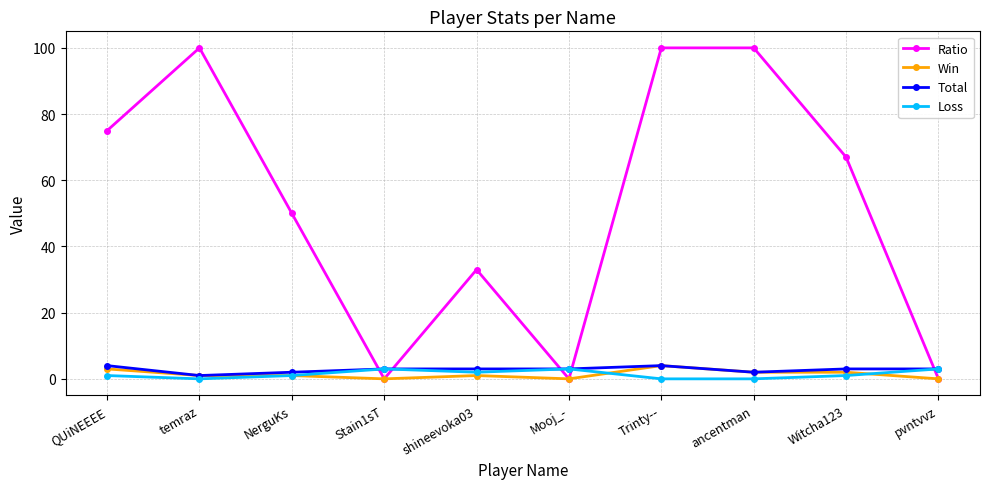

Which series changed the most between shineevoka03 and ancentman?

Ratio